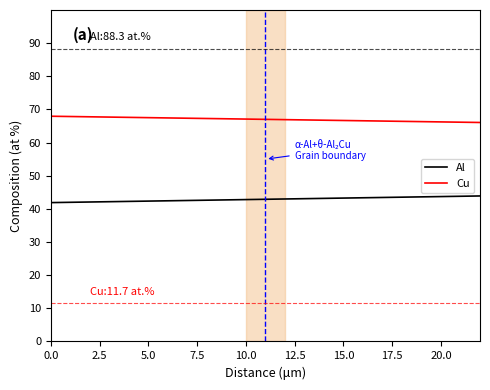

List the series in order of their peak value, highest first.

Al, Cu